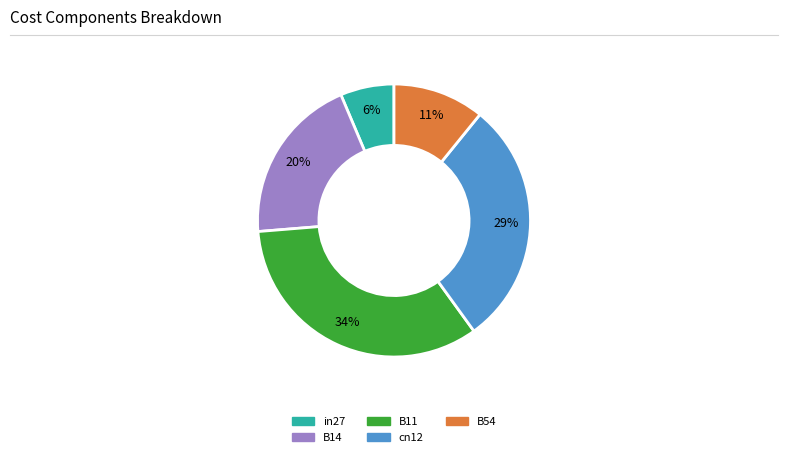

Which has a higher value, B11 or in27?

B11